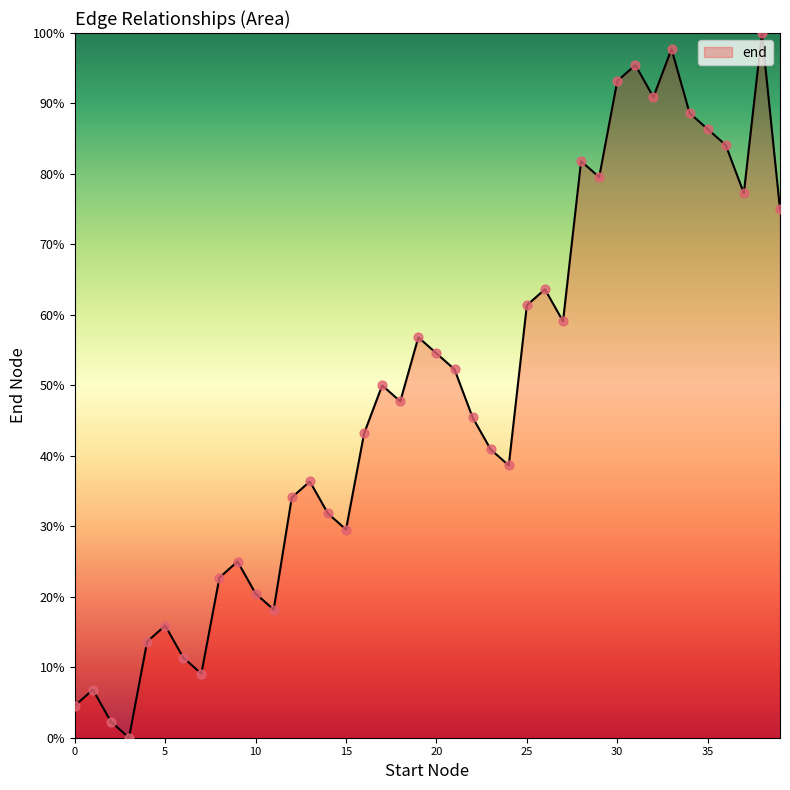

What is the difference between the maximum and minimum values?

100.0